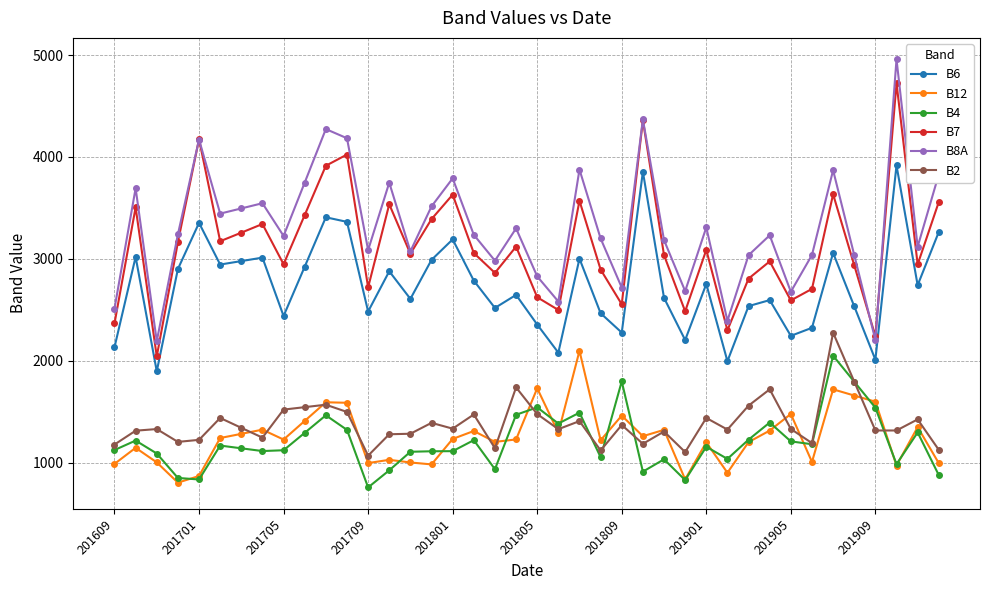

At how many categories does at least one series exceed 1085?

40